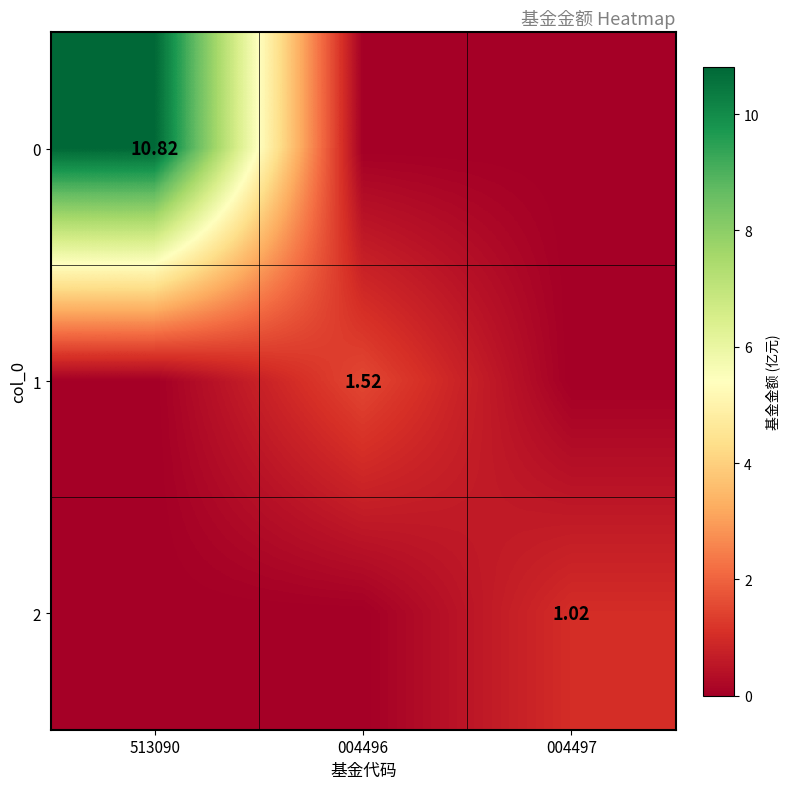

True or false: 0 has a value of 10.8 at 513090.

True